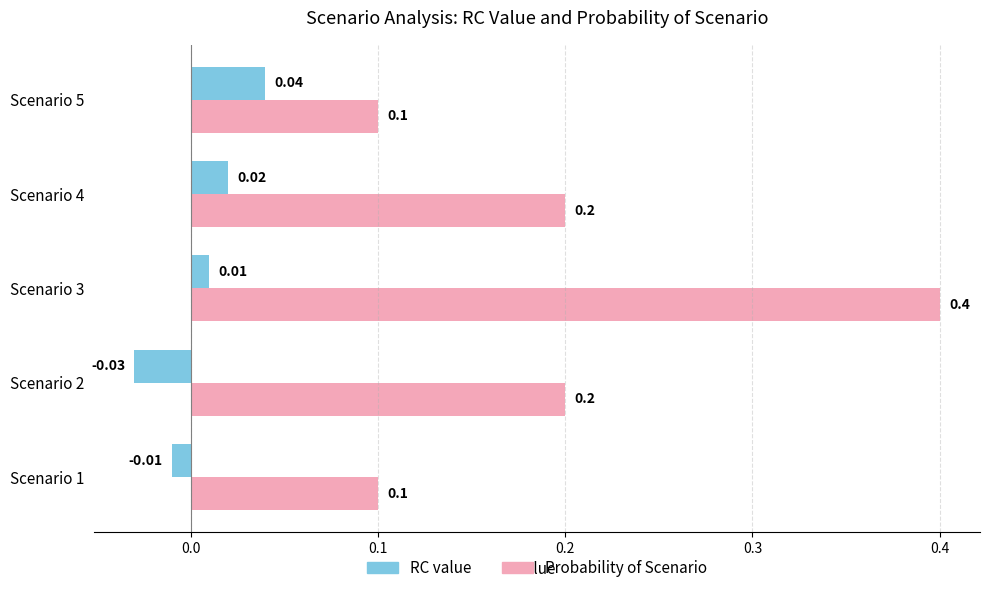

What is the sum of the Probability of Scenario values at Scenario 2 and Scenario 5?

0.3